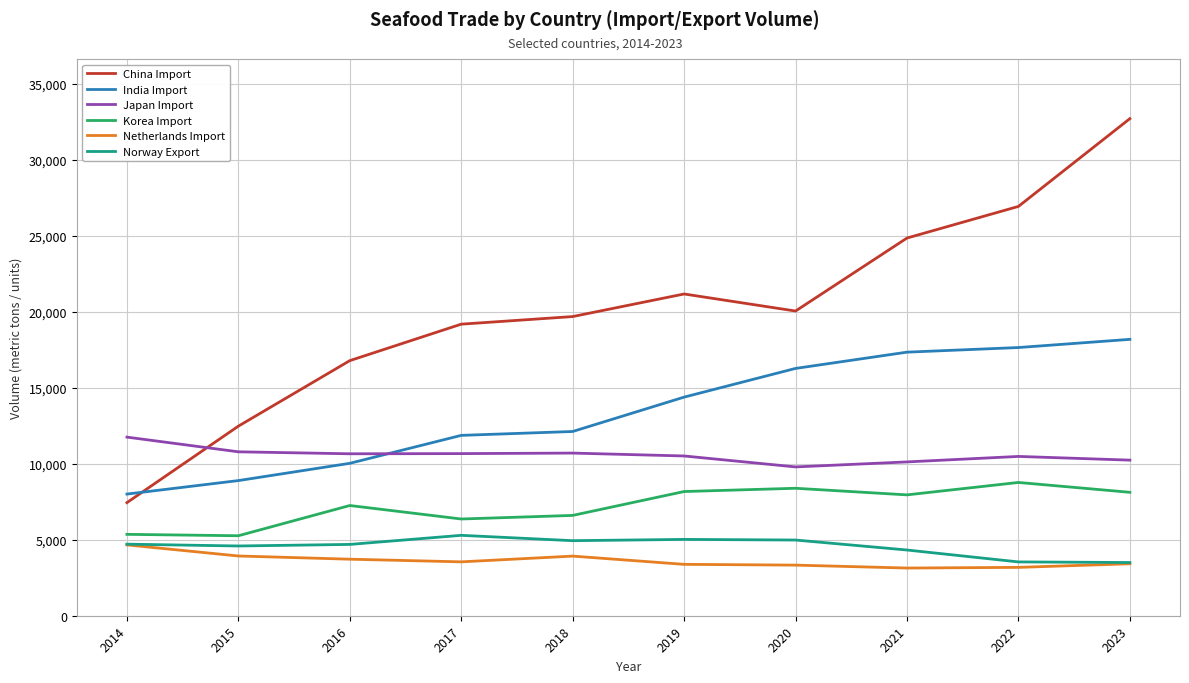

Between 2018 and 2020, which series saw the biggest shift?

India Import